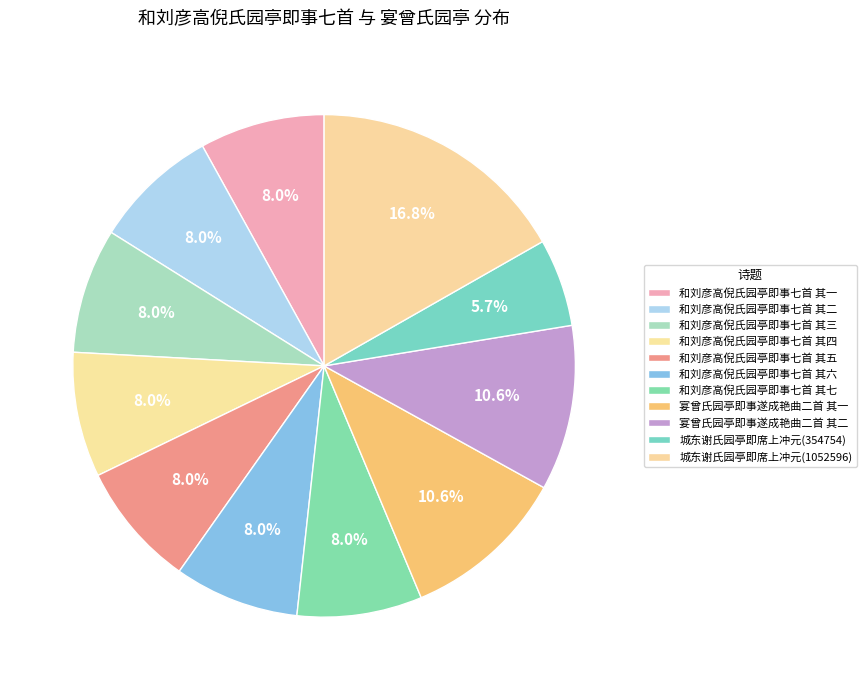

How many segments does this pie chart have?

11